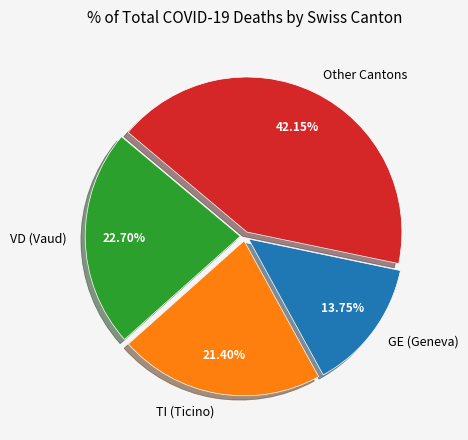

Rank the categories by value from lowest to highest.

GE (Geneva), TI (Ticino), VD (Vaud), Other Cantons